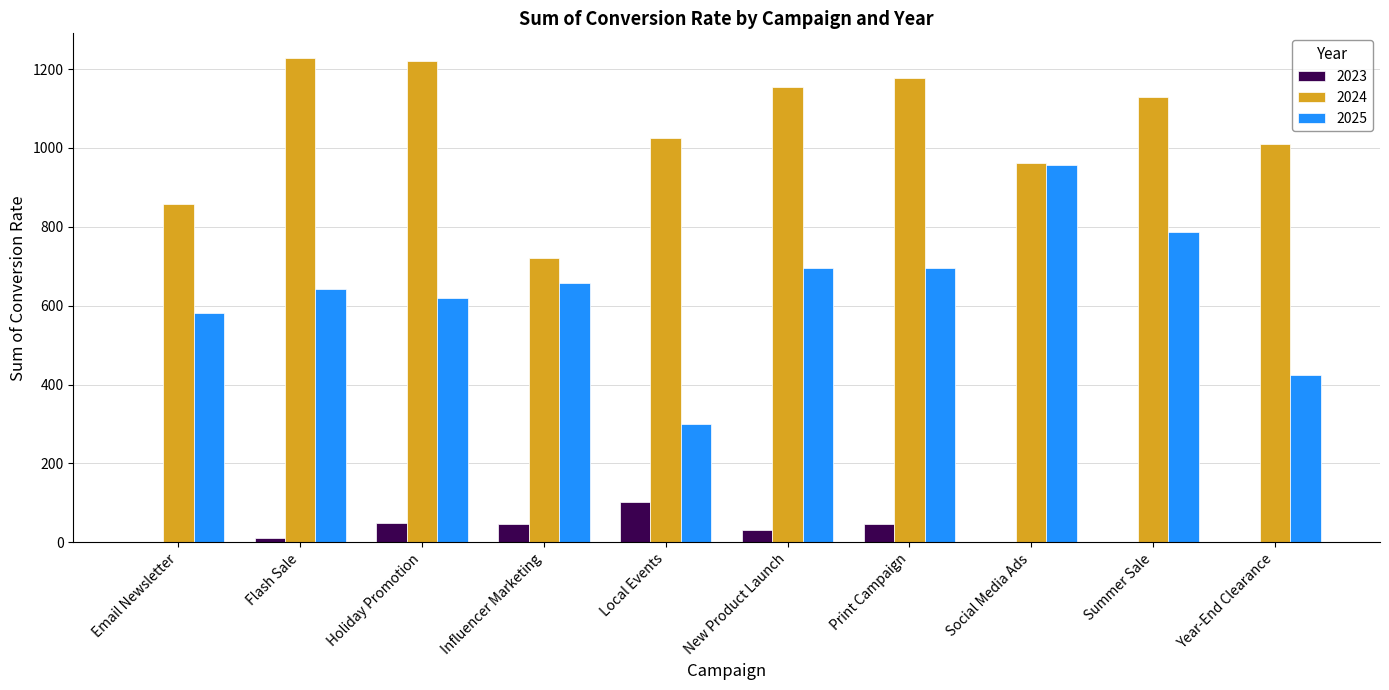

Is the value of 2023 at Holiday Promotion greater than the value of 2024 at New Product Launch?

No